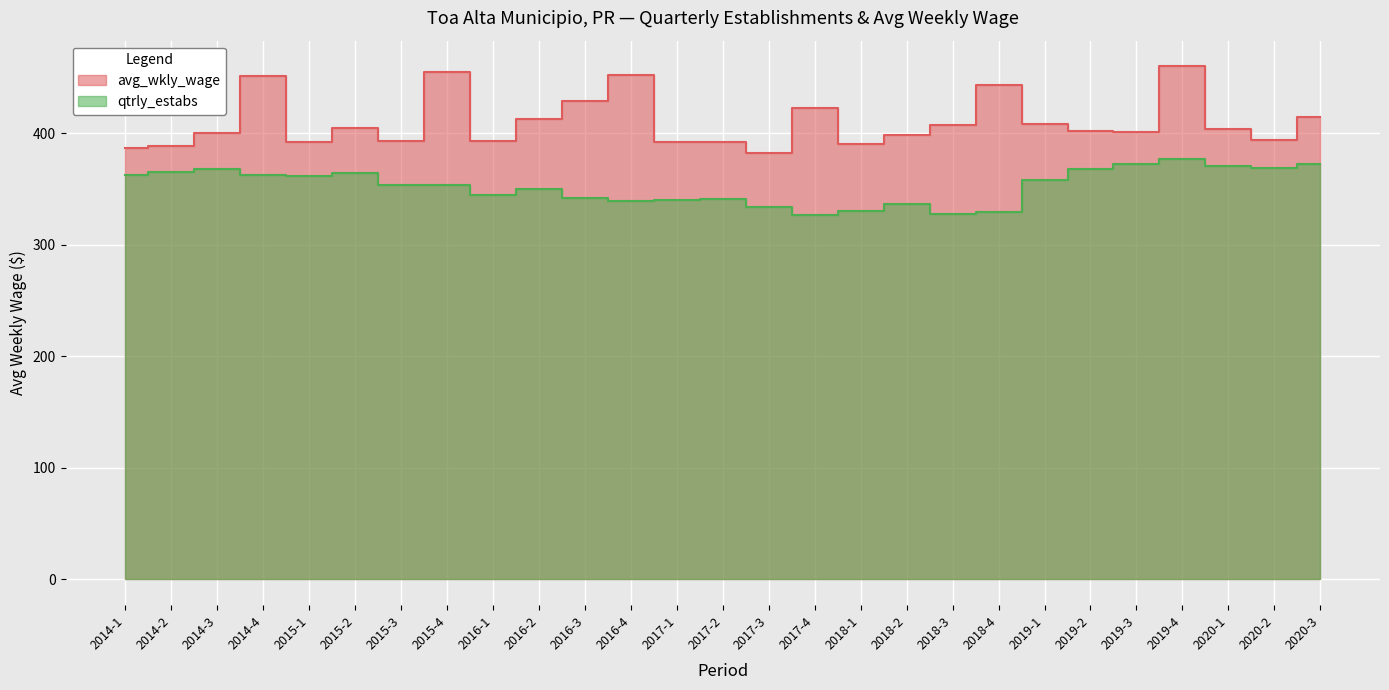

Between 2016-1 and 2016-4, which is larger?

2016-4